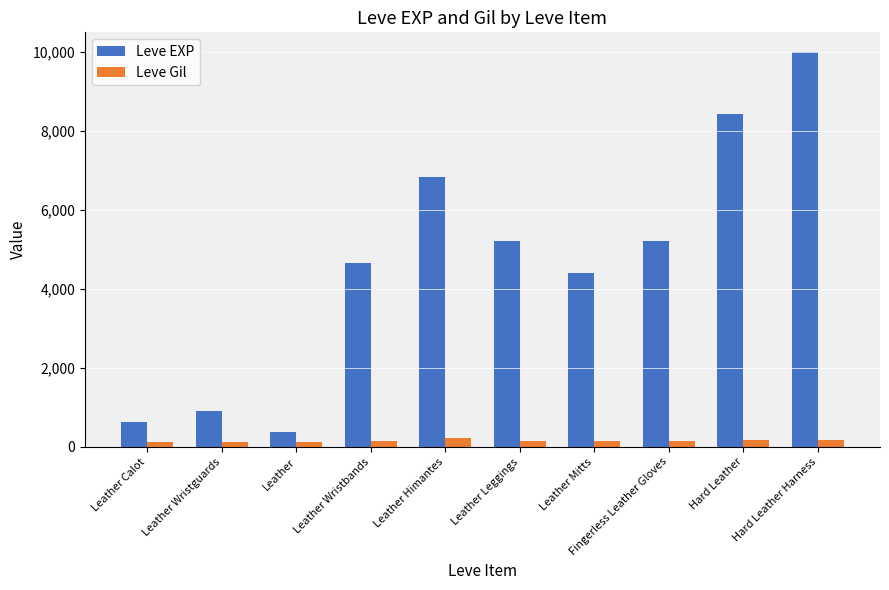

What is the difference between the highest and lowest values at Leather Leggings?

5080